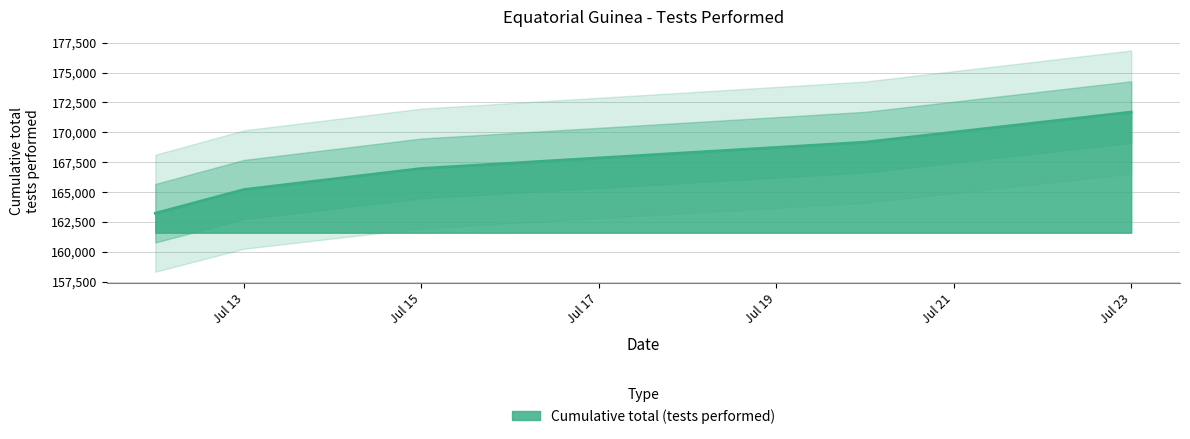

The value of Cumulative total (tests performed) at Jul 15 is 254496. True or false?

False